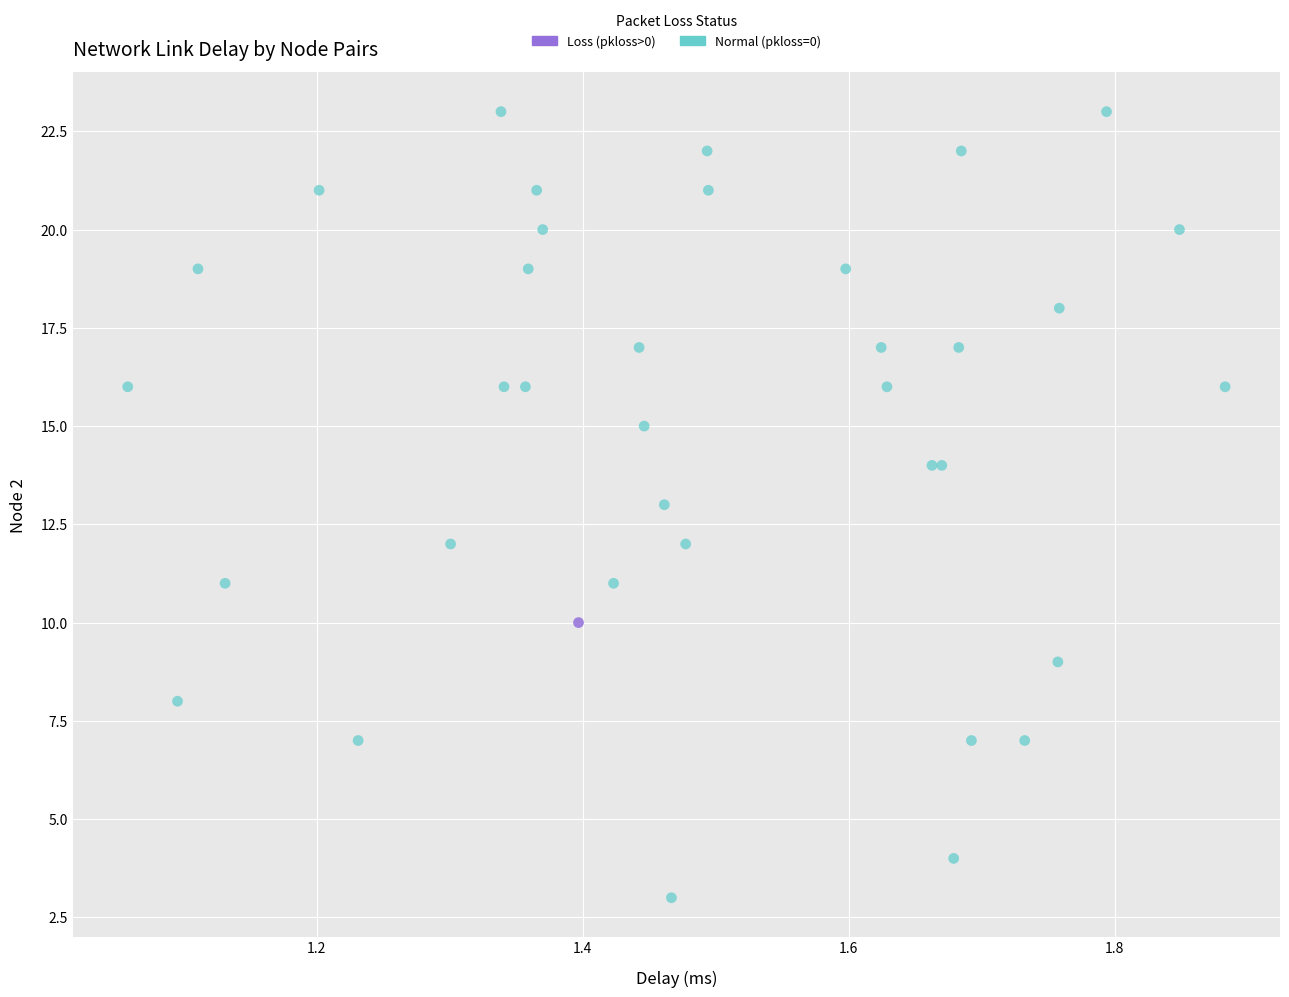

What are all the series names shown in the legend?

Loss (pkloss>0), Normal (pkloss=0)